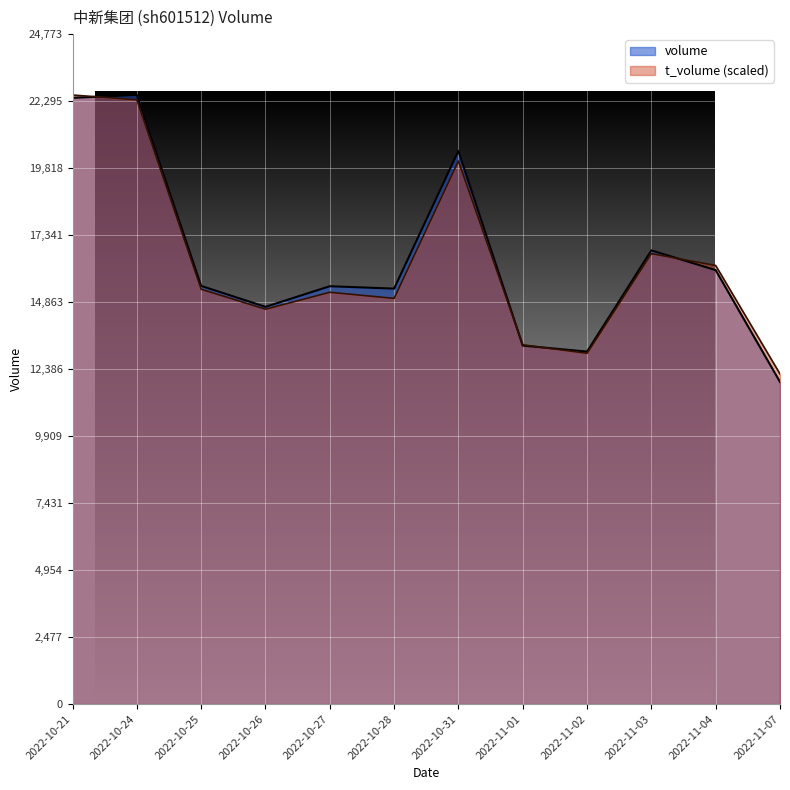

Is it true that volume equals 22521.0 at 2022-10-24?

True